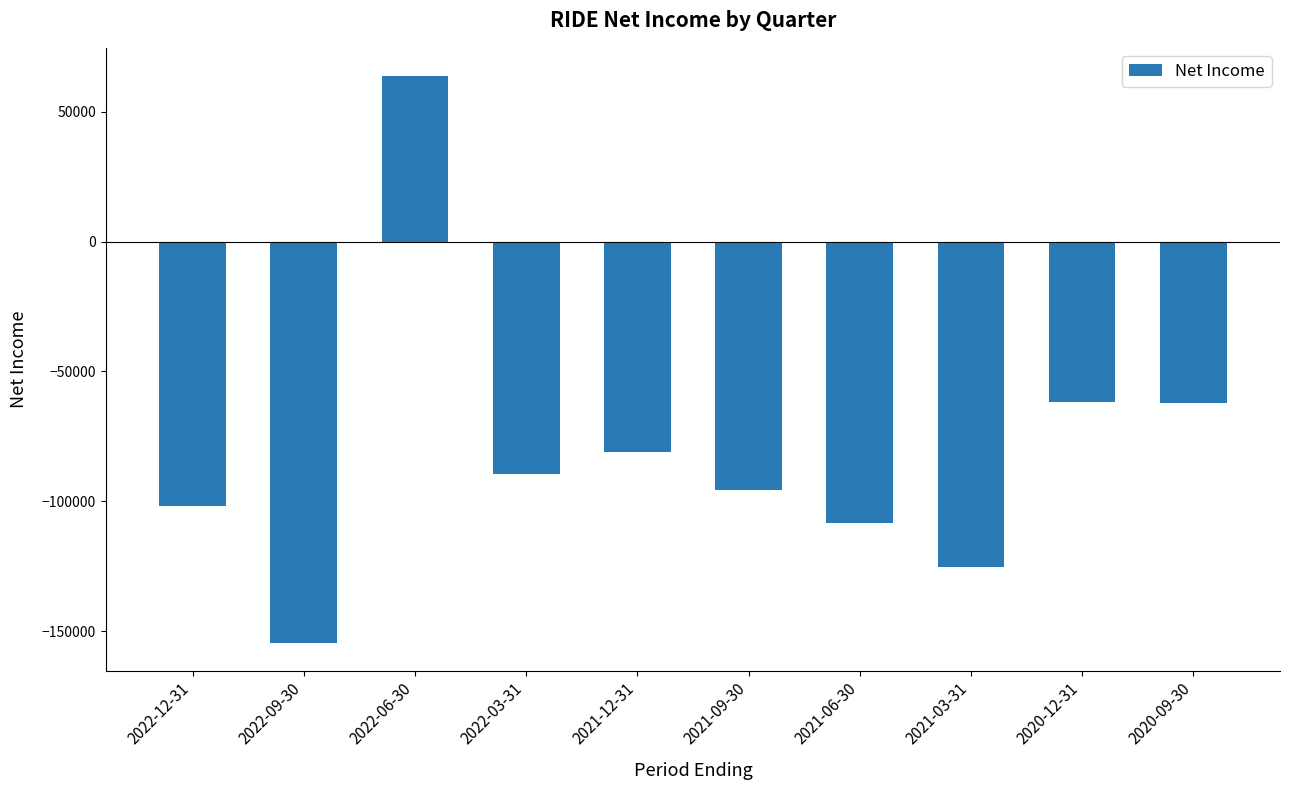

What is the sum of the values at 2021-06-30 and 2022-09-30?

-262600